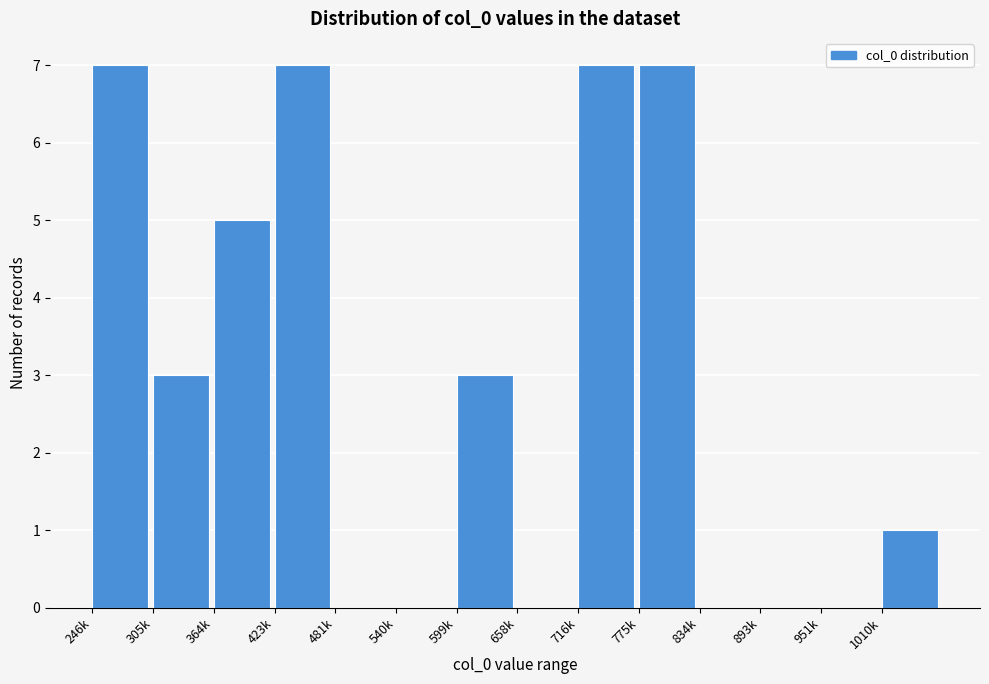

Reading left to right, extract all data points from this chart.

246k=7	305k=3	364k=5	423k=7	481k=0	540k=0	599k=3	658k=0	716k=7	775k=7	834k=0	893k=0	951k=0	1010k=1